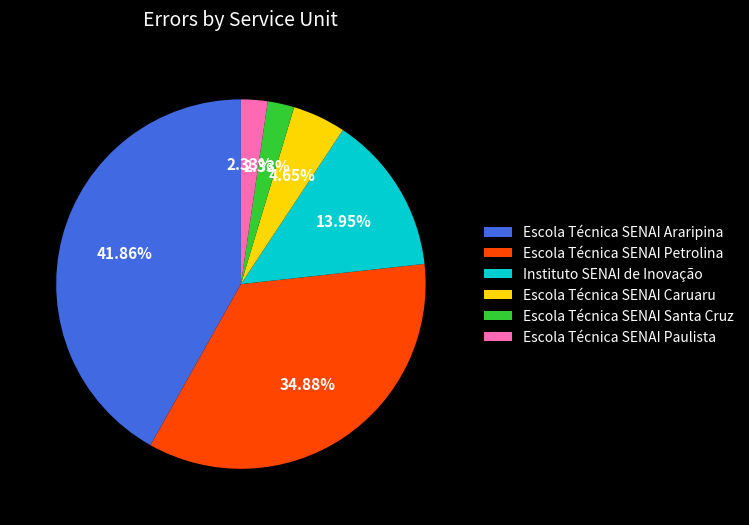

True or false: Escola Técnica SENAI Paulista accounts for 2% of the total.

True